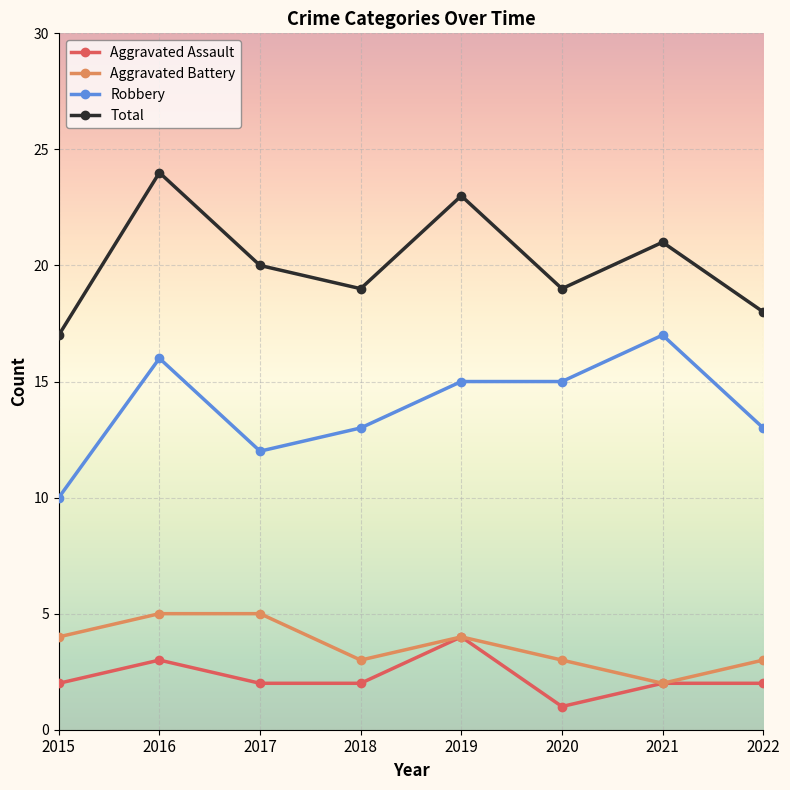

True or false: Total has more than 0 interior local peaks.

True